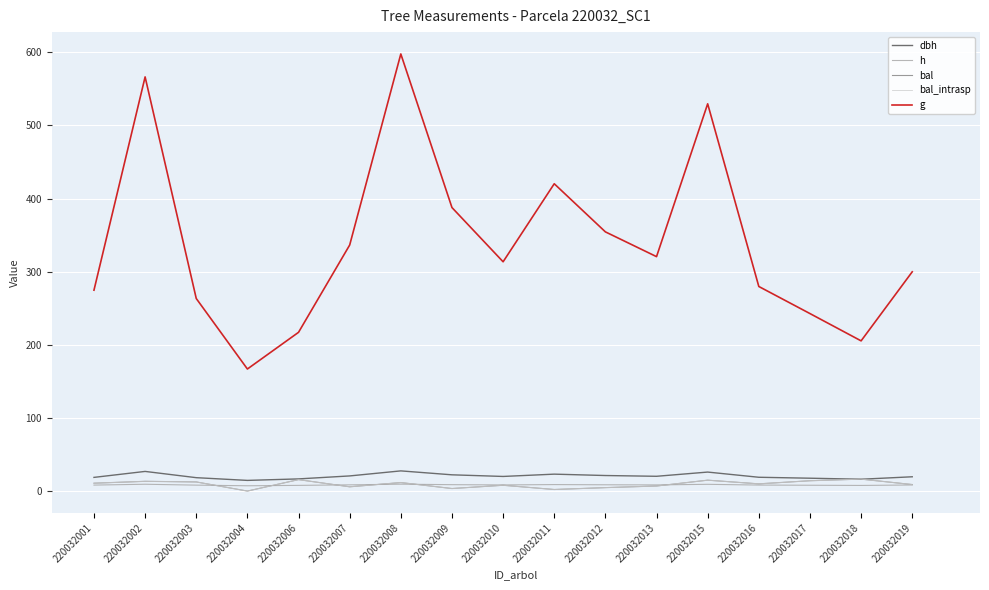

Does the chart display data point markers on the line(s)?

No